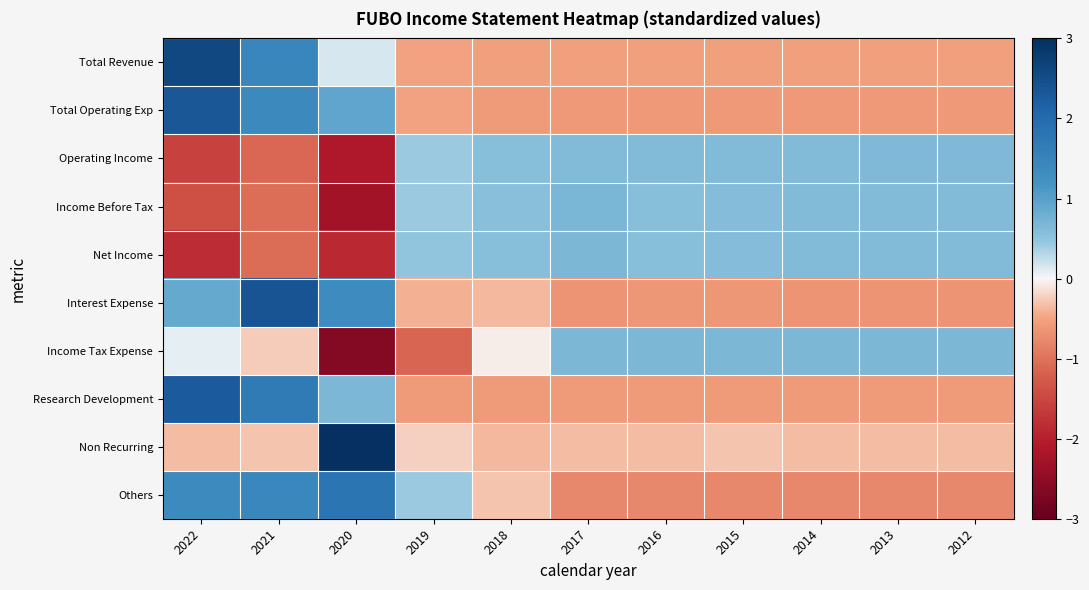

What is the total value across all series at 2012?

-0.9